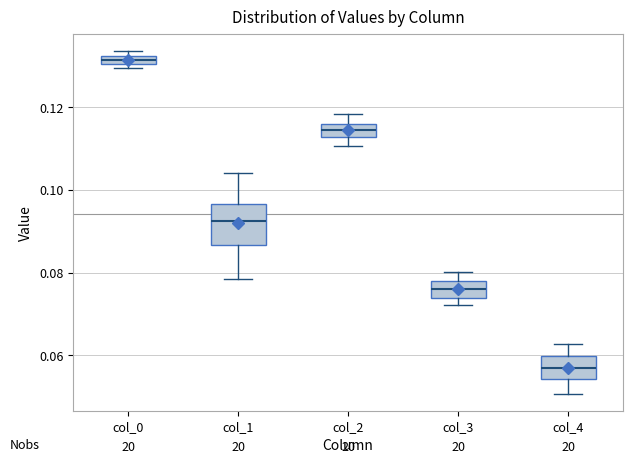

Which box's median line is the lowest?

col_4